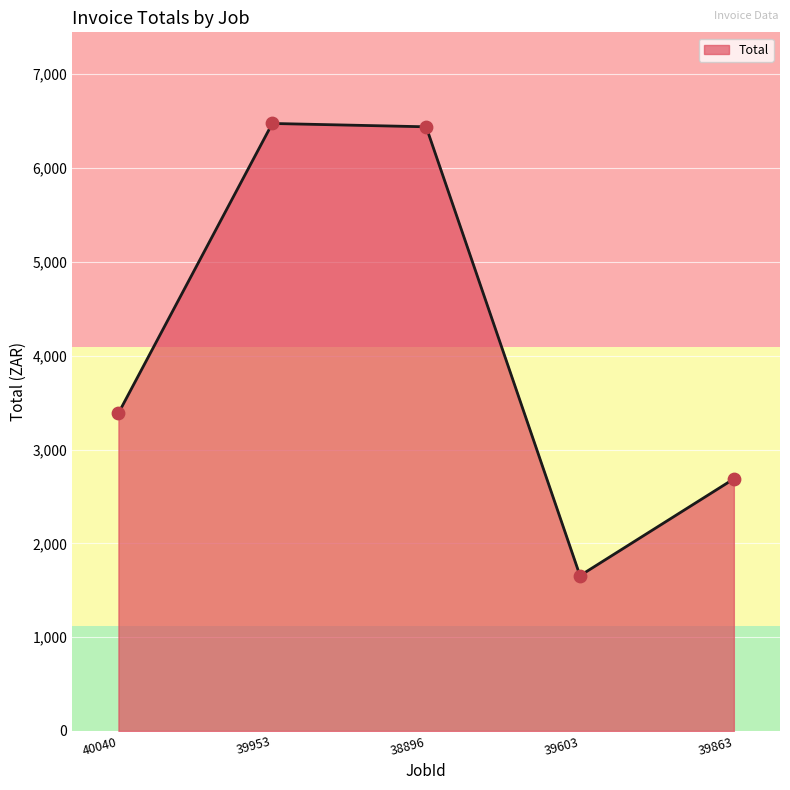

What is the change in value from 39953 to 39603?

-4820.2